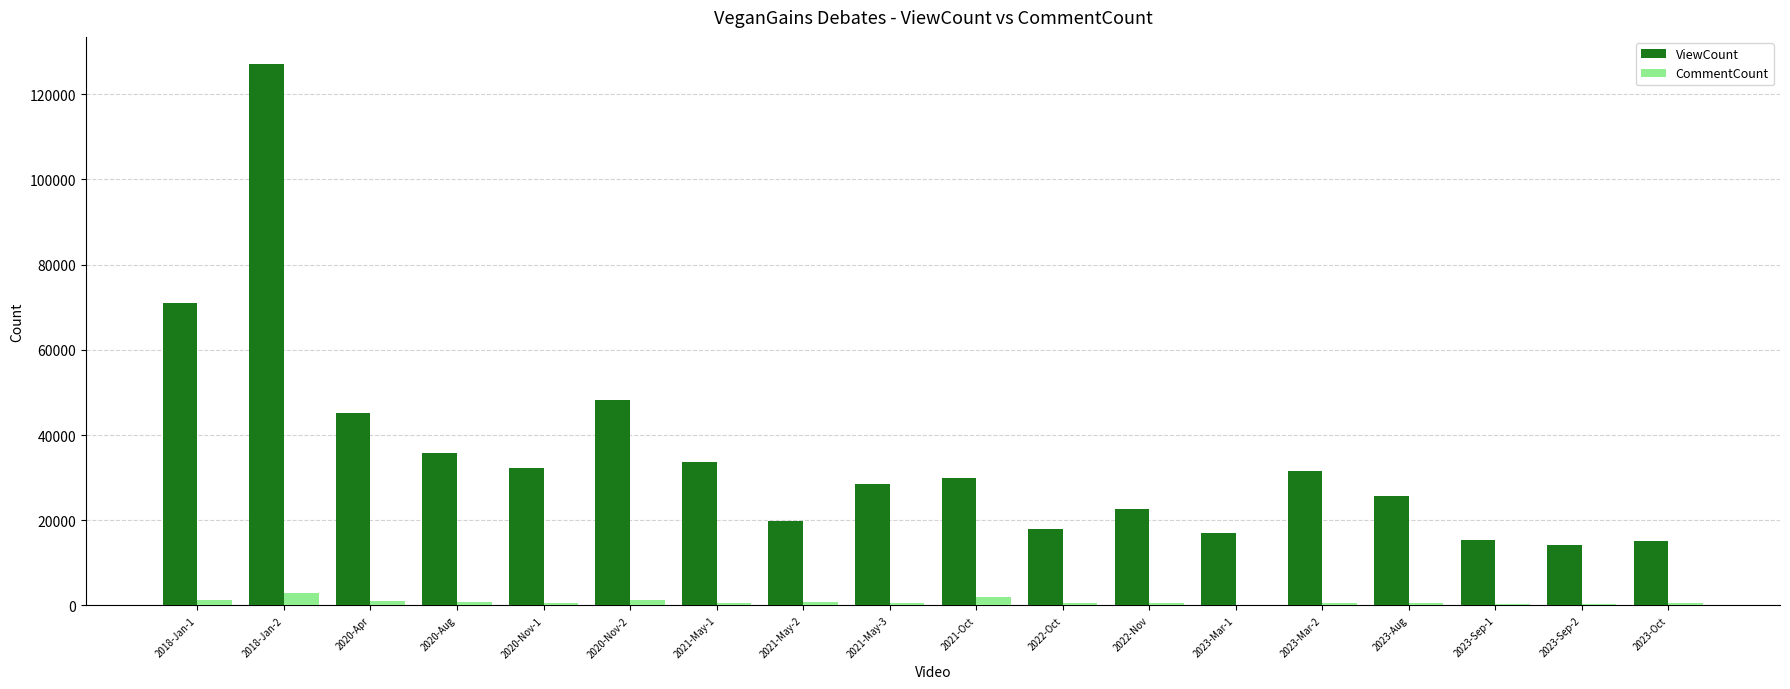

Which series has the largest total across all categories?

ViewCount